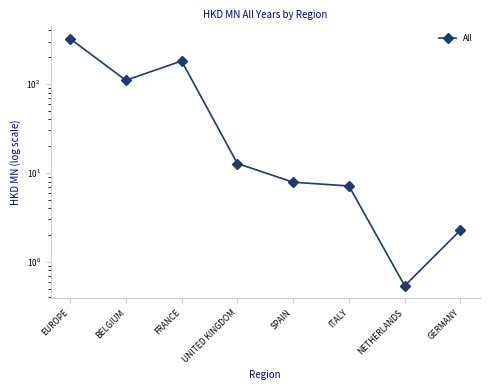

What is the change in value from BELGIUM to ITALY?

-102.9